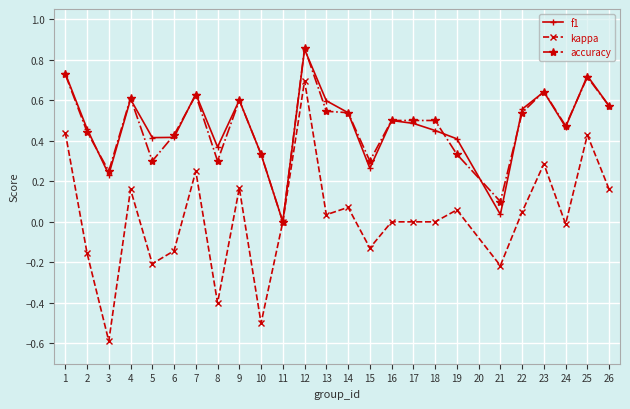

Count the number of data series in this chart.

3